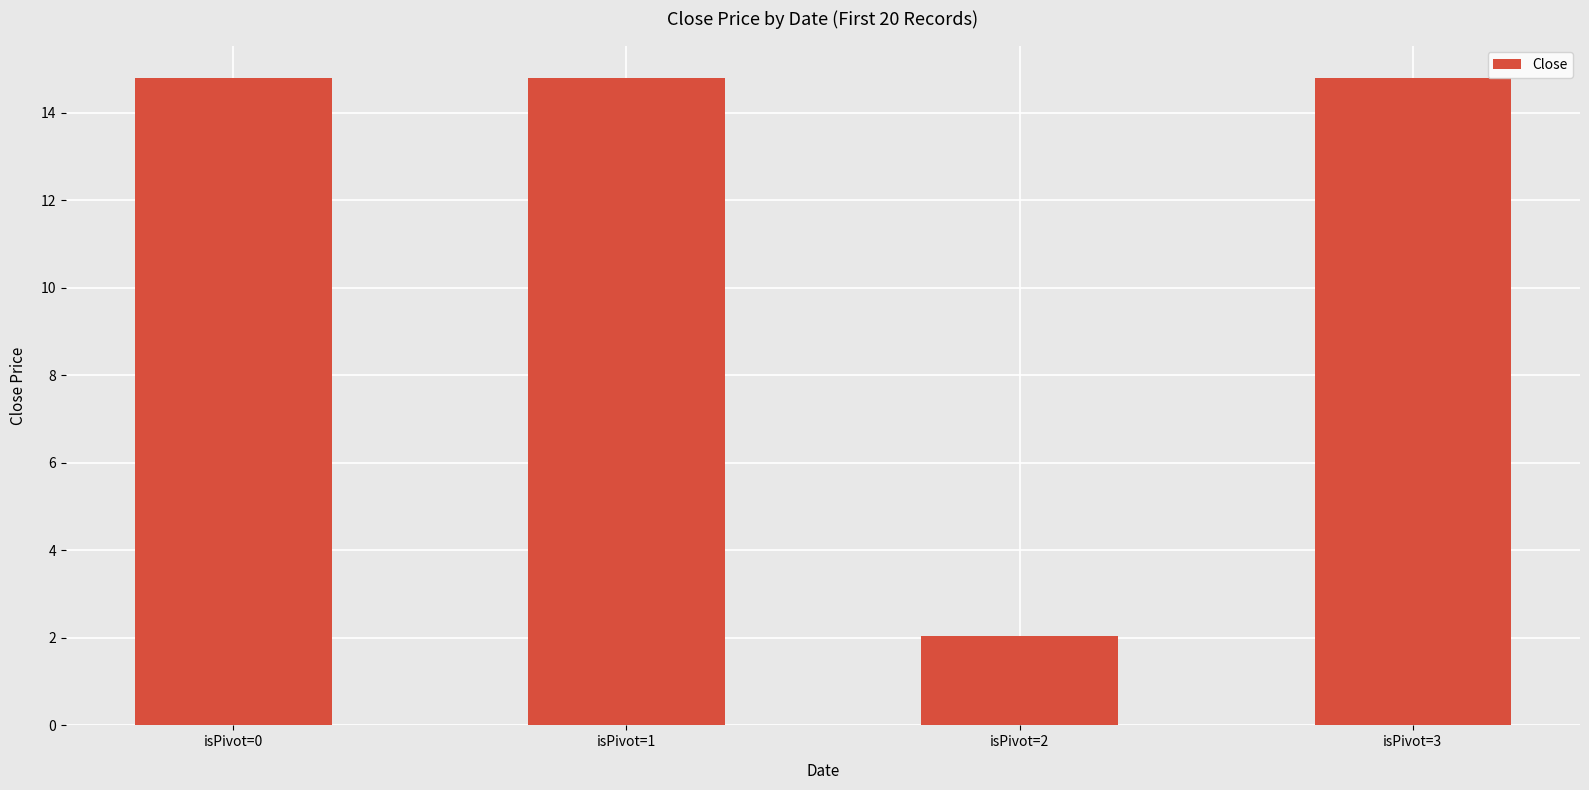

What is the value of the 1st bar from the left?

14.8